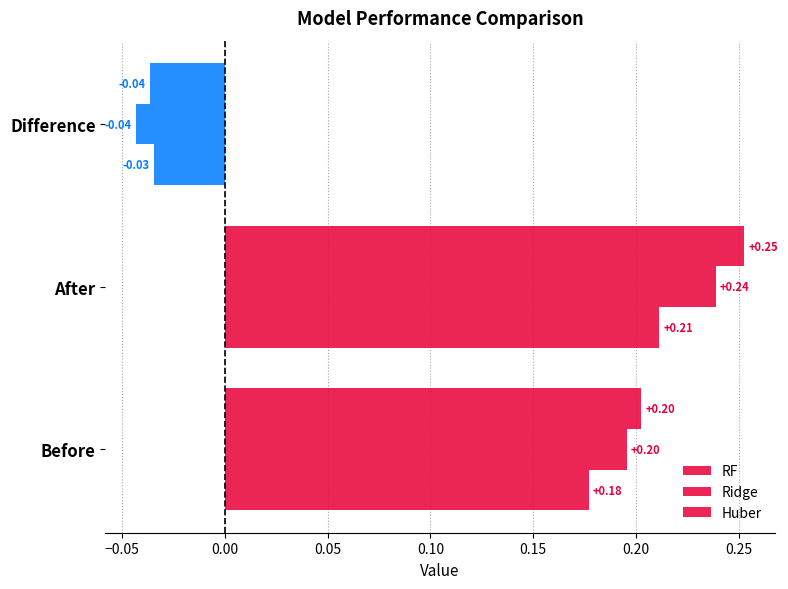

How many values in the Huber series are below 0?

1